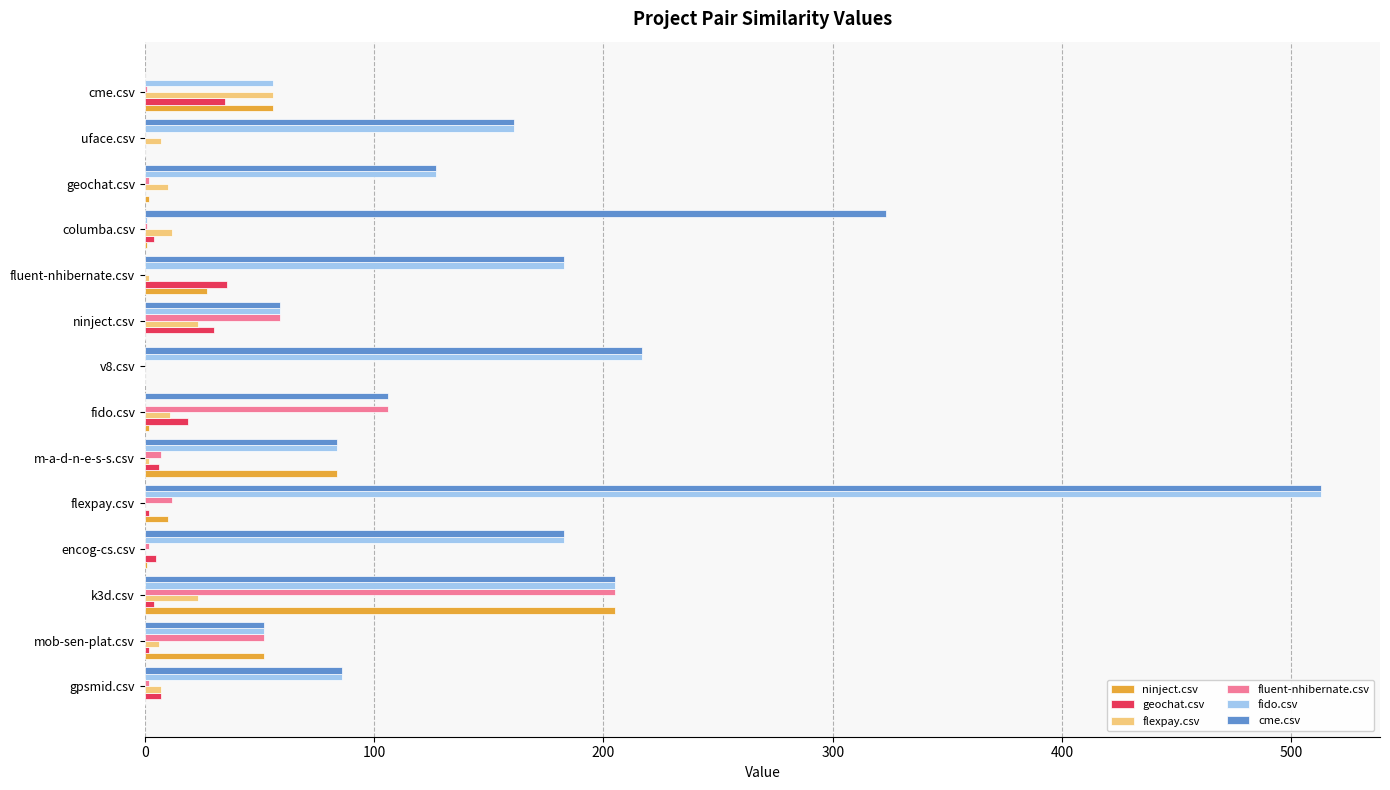

Count the number of categories in the chart.

14